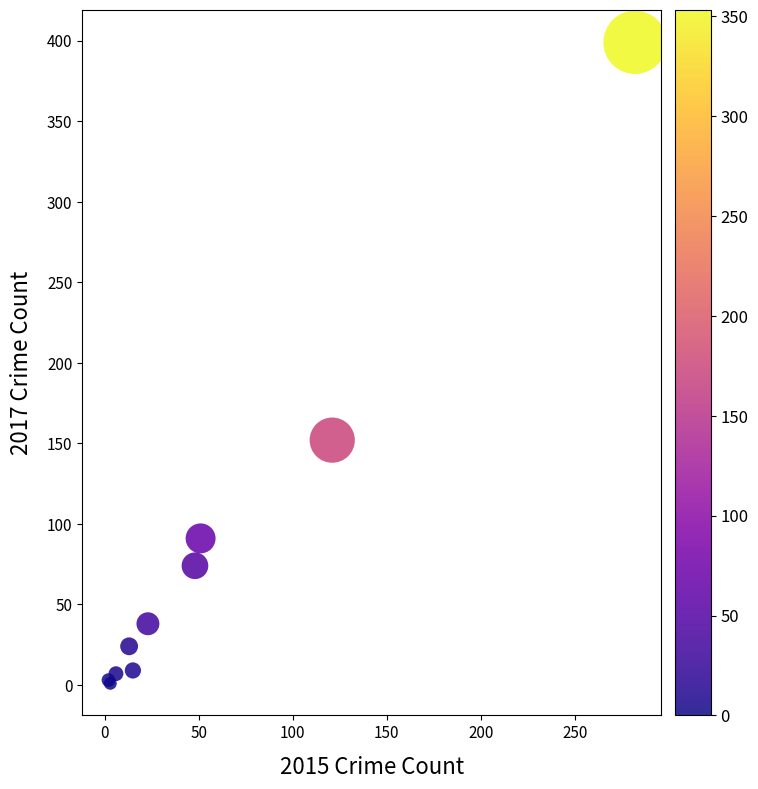

What Y value in the scatter plot is closest to 200?

152